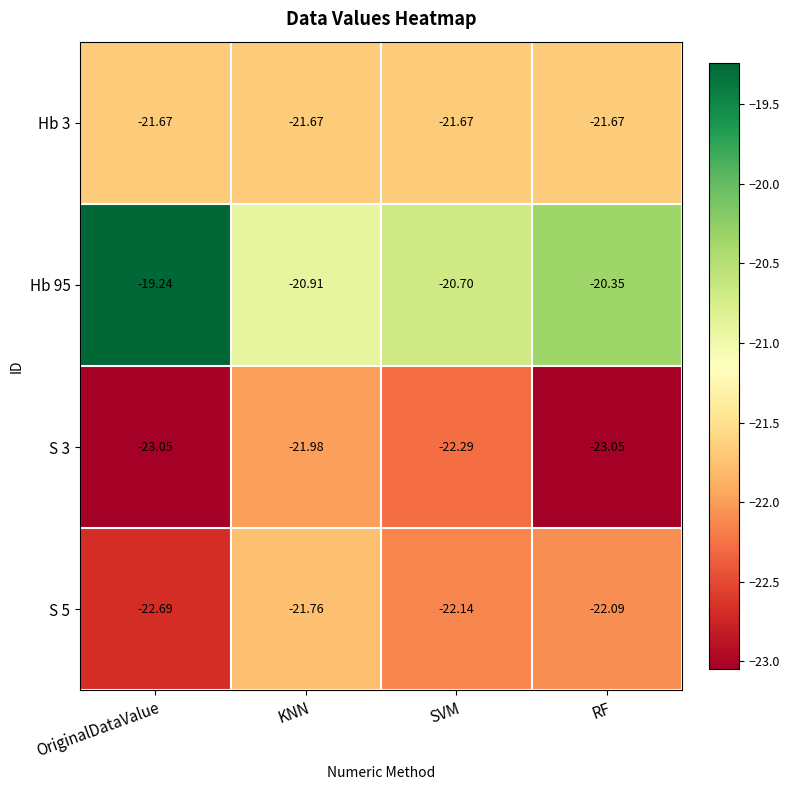

At which label is S 3 closest to -22?

KNN